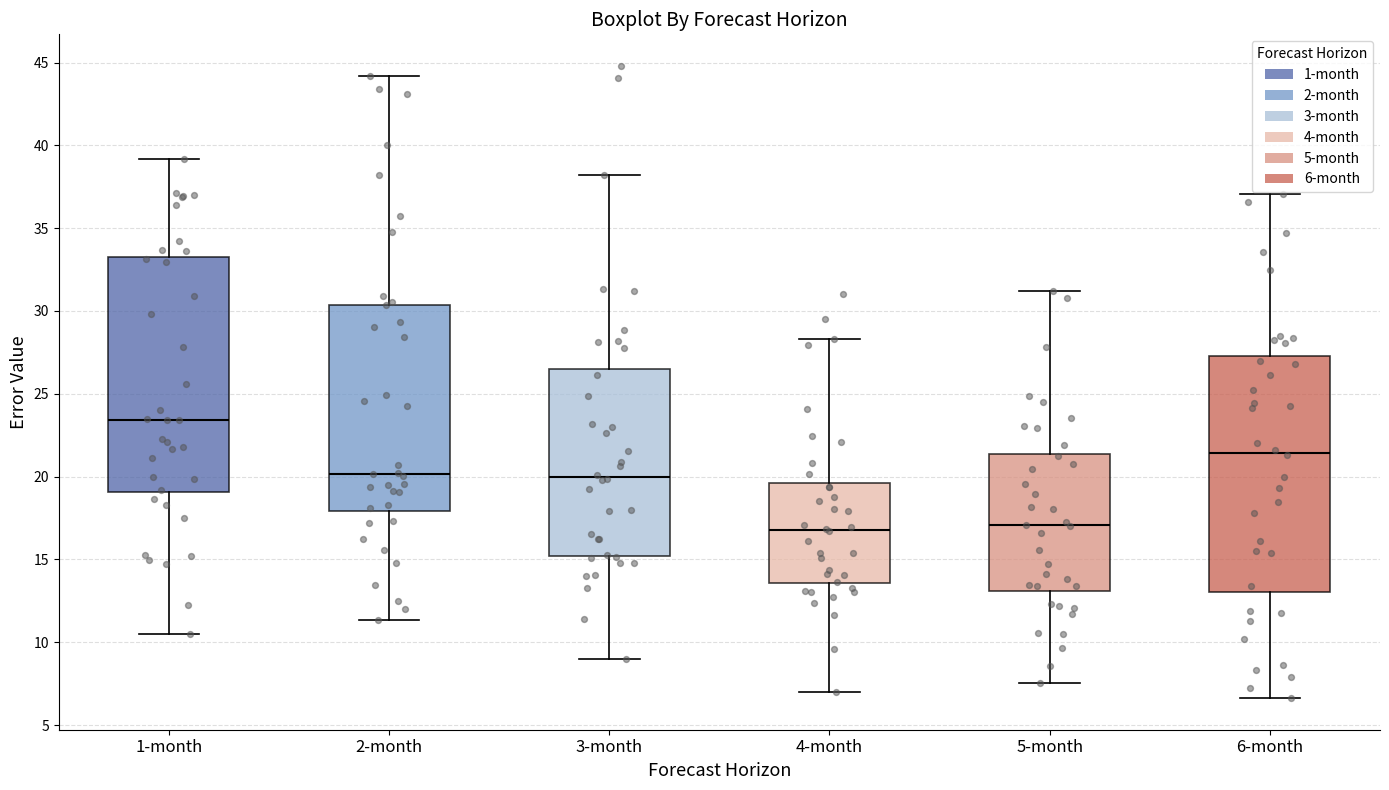

Reading left to right, read every box against the y-axis: the position of its median line, the range the box covers, and the ends of its whiskers. The values are not printed on the chart, so give them approximately, as read against the axis.

1-month: median 23.5, box 19.0 to 33.0, whiskers 10.5 to 39.0
2-month: median 20.0, box 18.0 to 30.5, whiskers 11.5 to 44.0
3-month: median 20.0, box 15.0 to 26.5, whiskers 9.0 to 38.0
4-month: median 17.0, box 13.5 to 19.5, whiskers 7.0 to 28.5
5-month: median 17.0, box 13.0 to 21.5, whiskers 7.5 to 31.0
6-month: median 21.5, box 13.0 to 27.5, whiskers 6.5 to 37.0